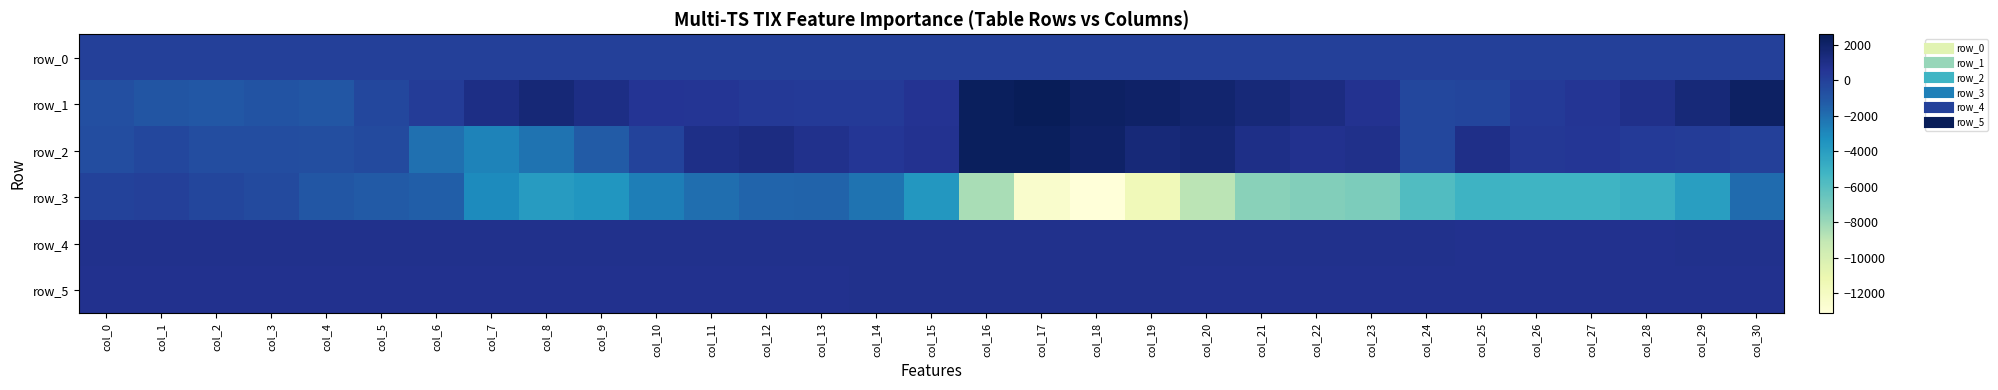

The row_2 series shows 172.0 at col_14. True or false?

False